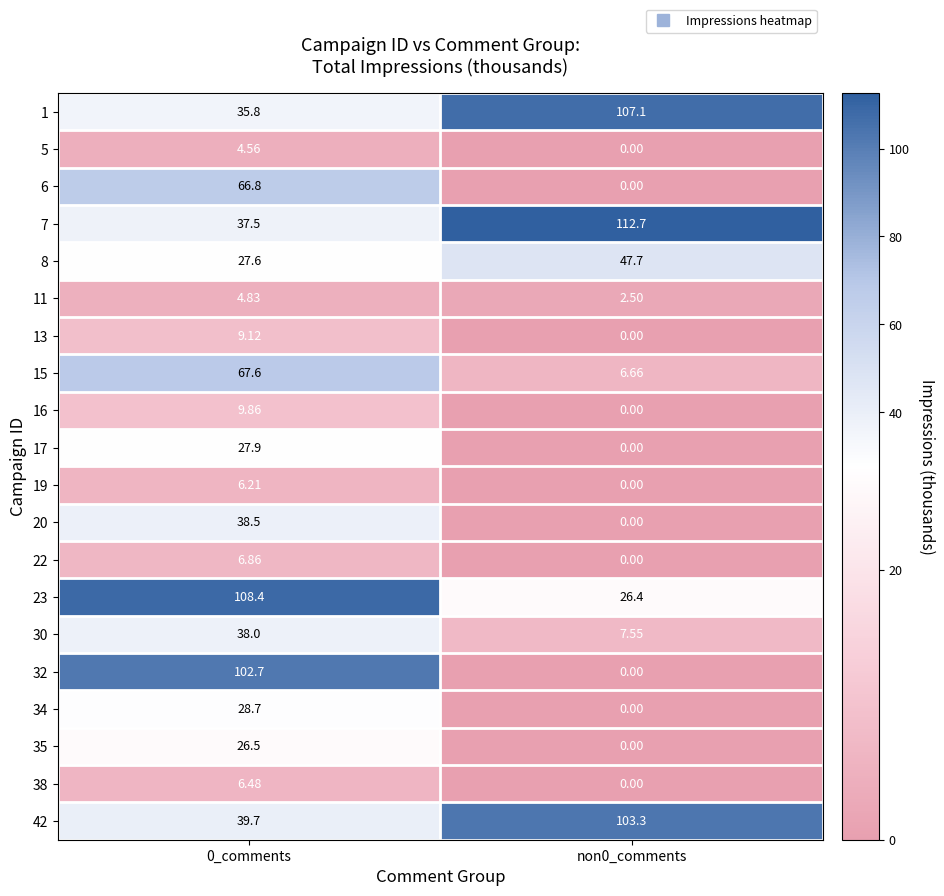

Is the value of 16 at 0_comments greater than the value of 22 at non0_comments?

Yes